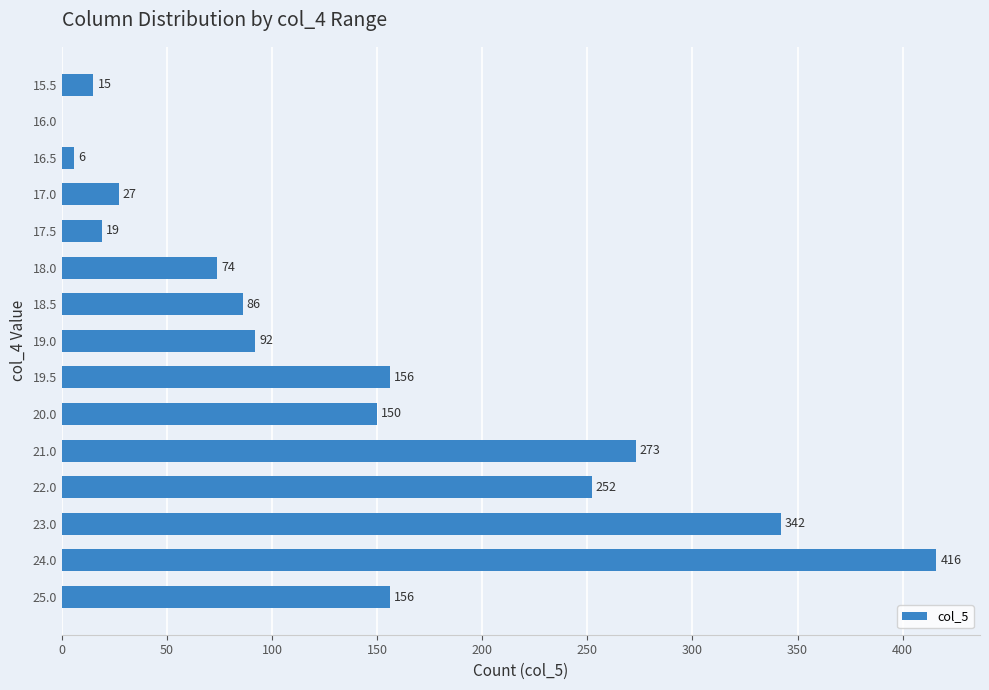

True or false: the data shows 92 at 19.0.

True